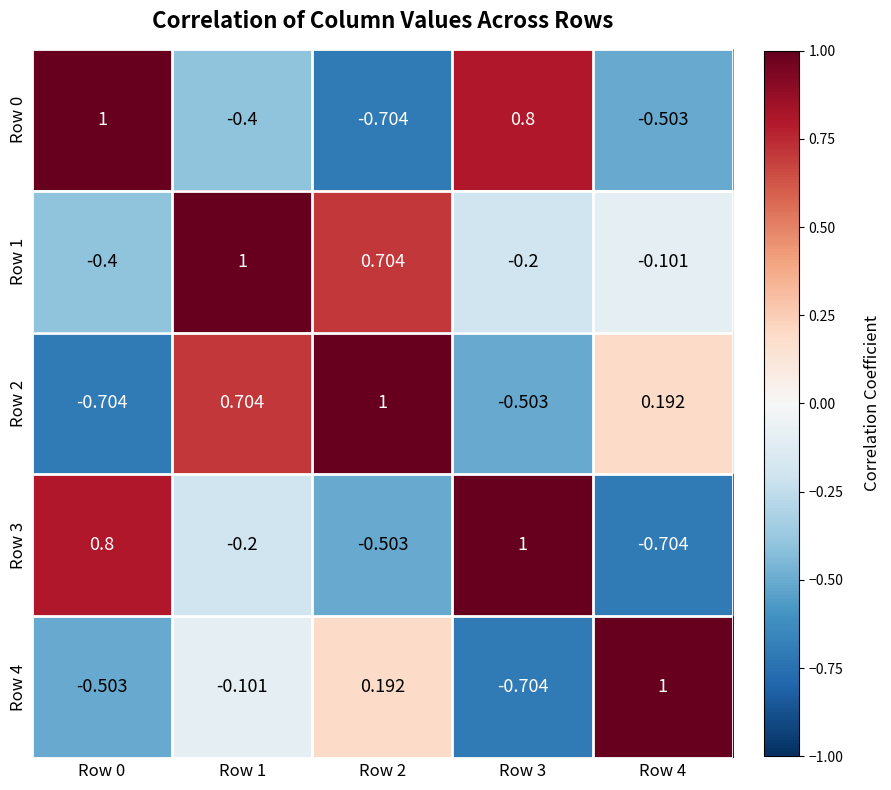

Is the value of Row 4 at Row 3 greater than the value of Row 0 at Row 4?

No